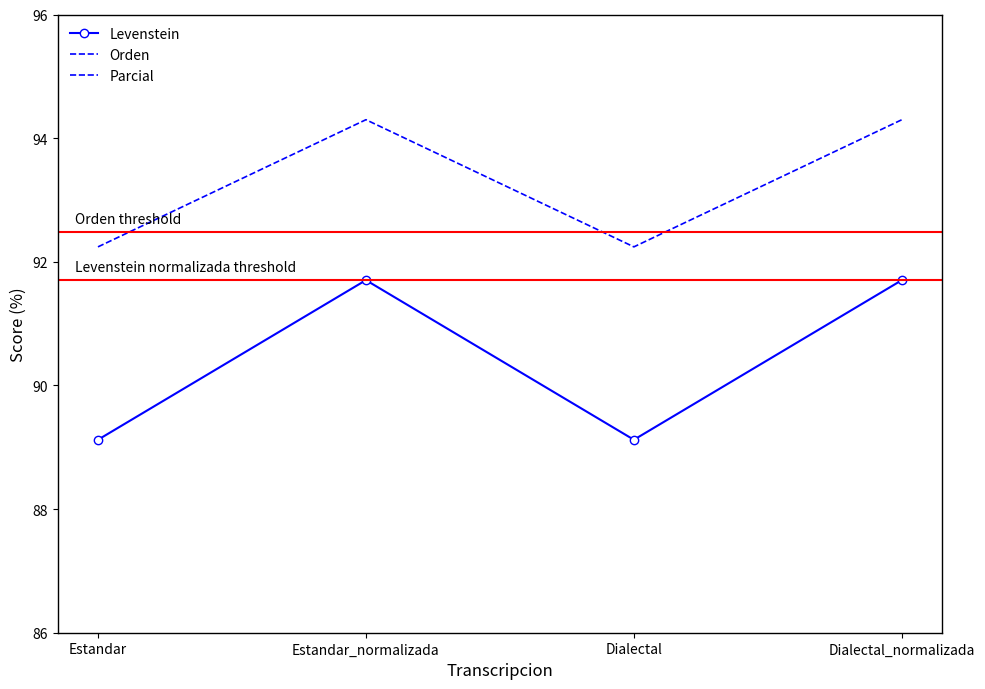

The Orden series shows 92.5 at Estandar_normalizada. True or false?

True